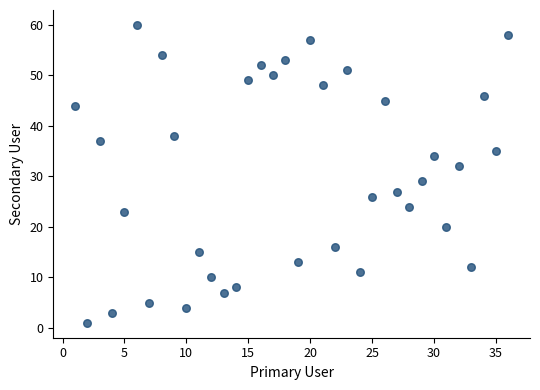

What Y value in the scatter plot is closest to 30?

29